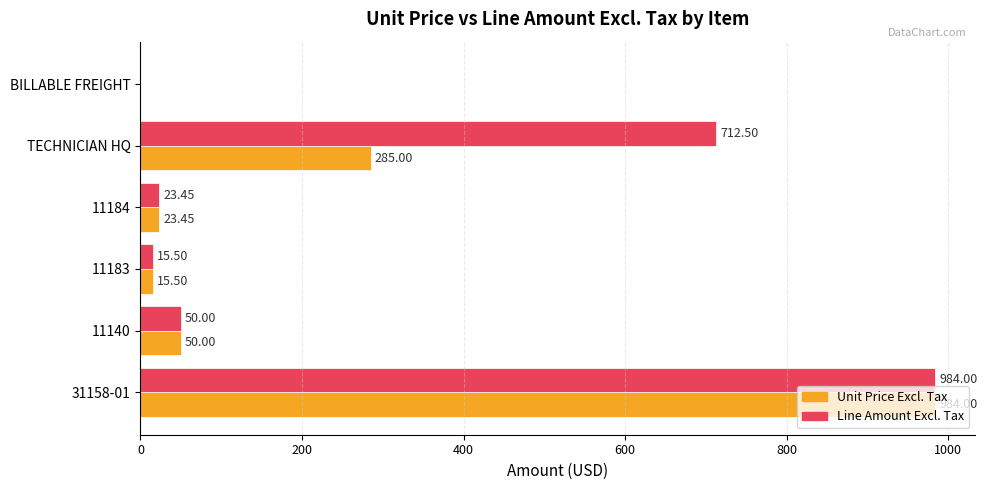

At which label is Line Amount Excl. Tax closest to 492?

TECHNICIAN HQ